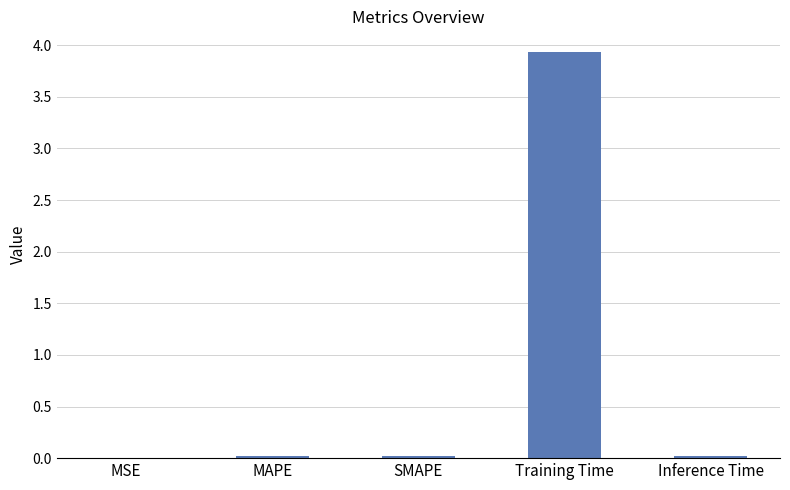

What is the greatest value displayed?

3.9